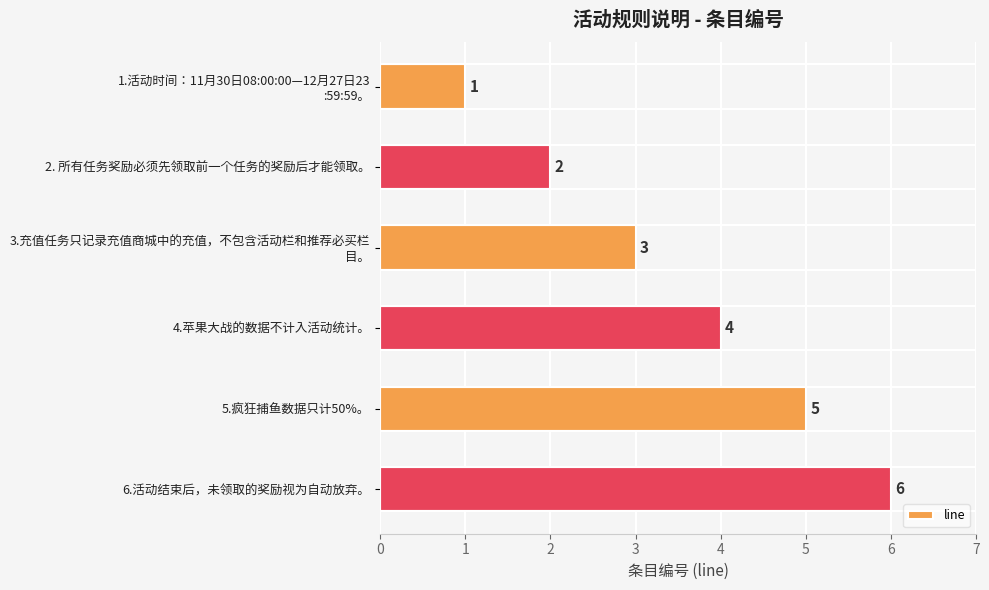

What is the change in value from 2. 所有任务奖励必须先领取前一个任务的奖励后才能领取。 to 6.活动结束后，未领取的奖励视为自动放弃。?

+4